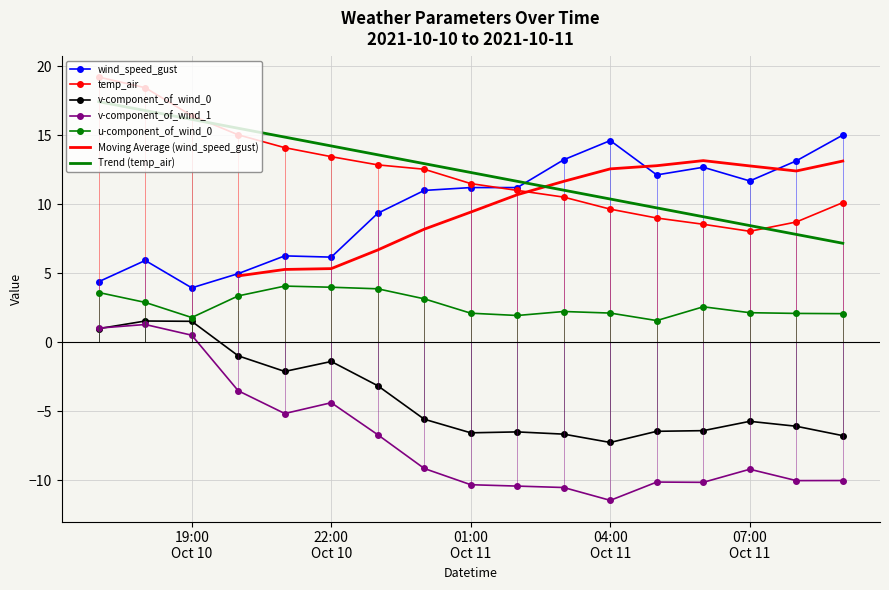

What is the minimum value shown in the chart?

-11.4